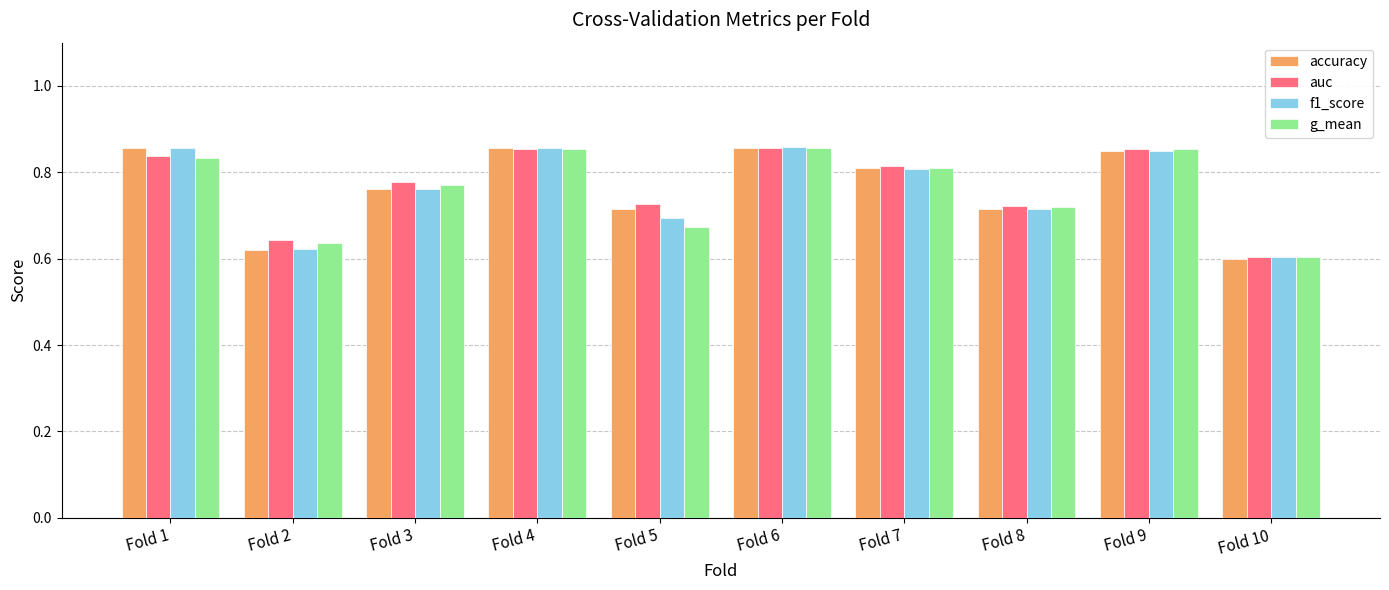

At how many categories does at least one series exceed 0?

10